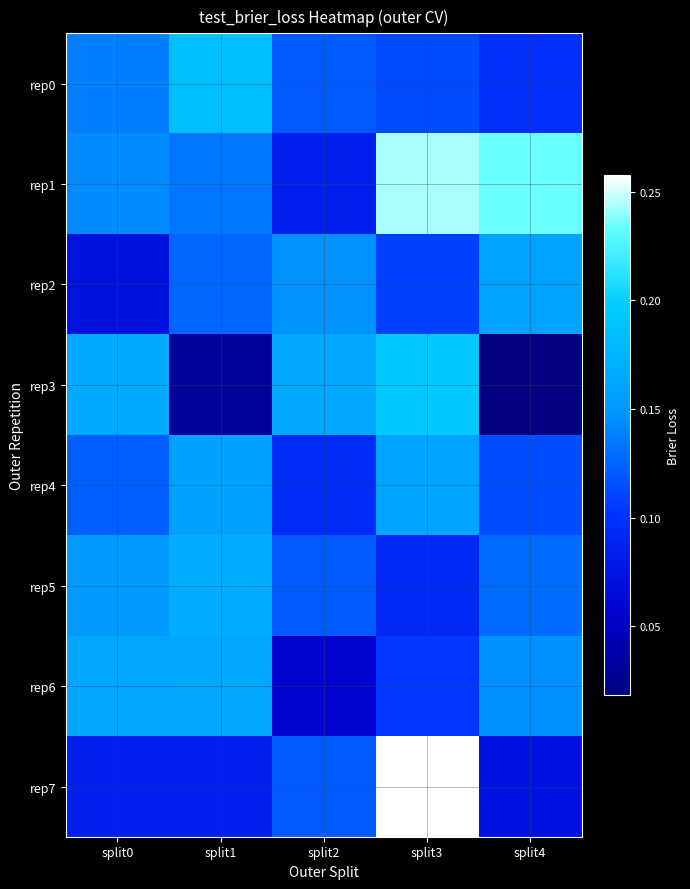

What is the spread (max minus min) of values at split3?

0.2